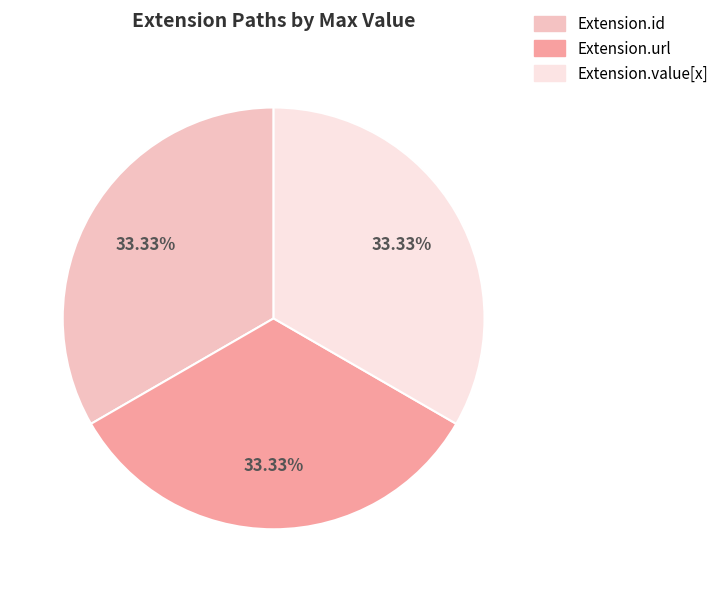

The Extension.url slice represents 94% of the pie. True or false?

False